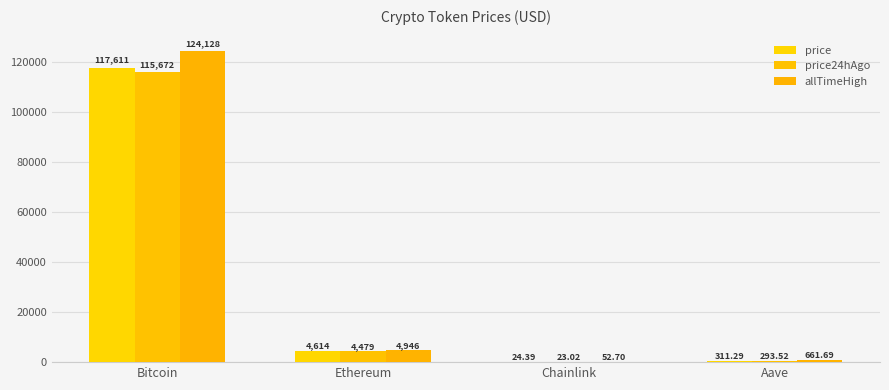

What is the difference between the second highest and minimum values in the price series?

4589.7